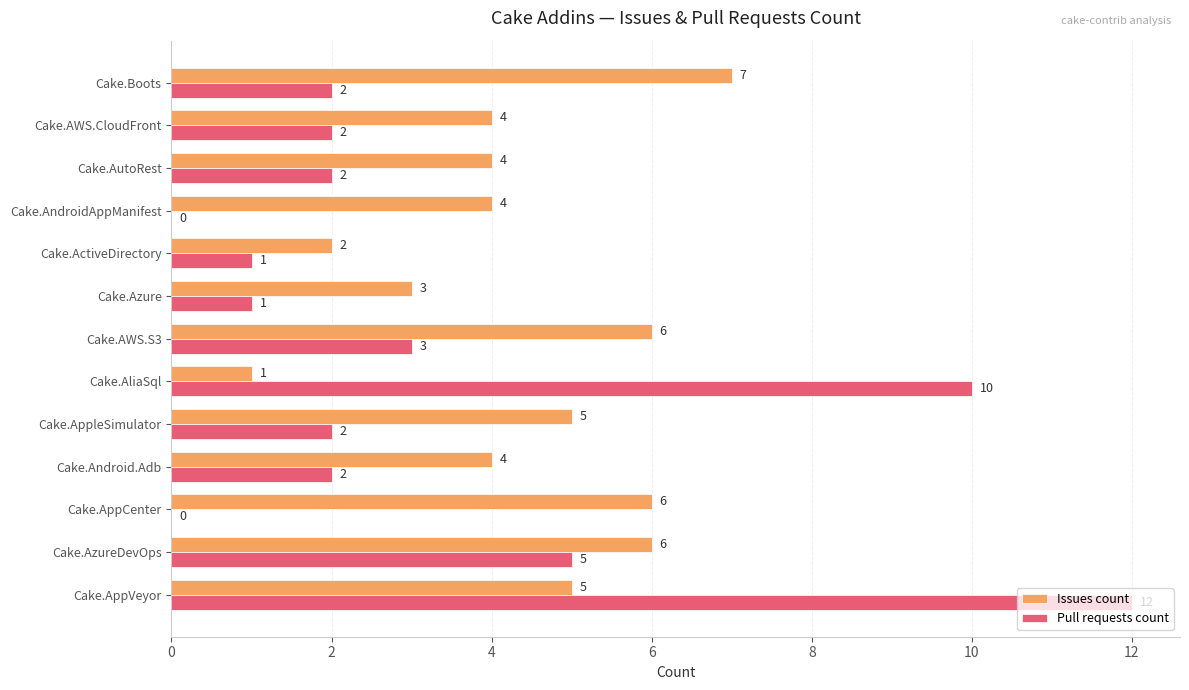

Which series has the largest total across all categories?

Issues count